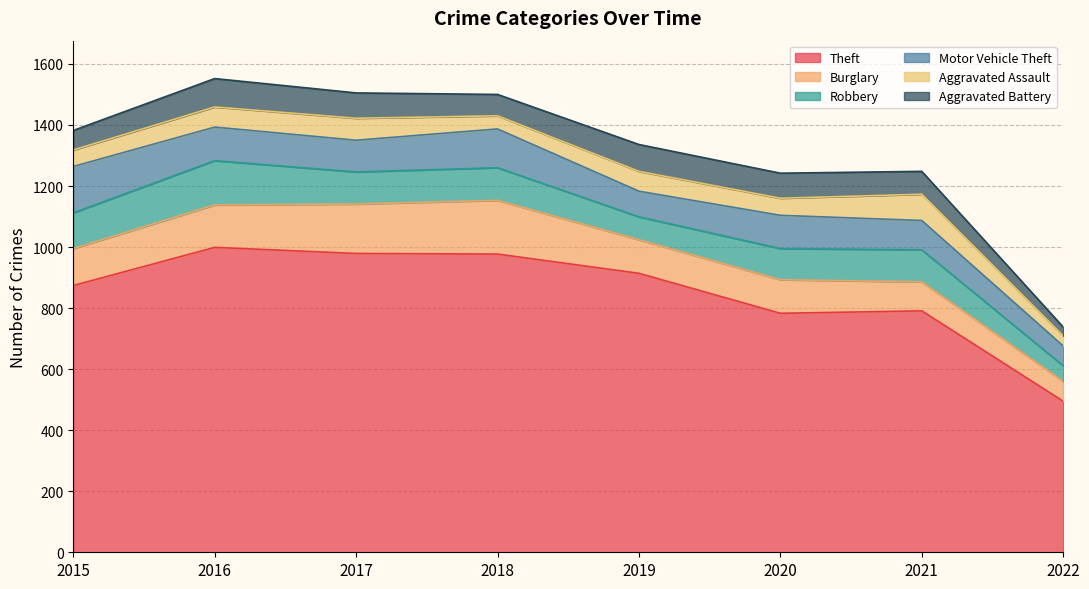

Which series has the largest total across all categories?

Theft